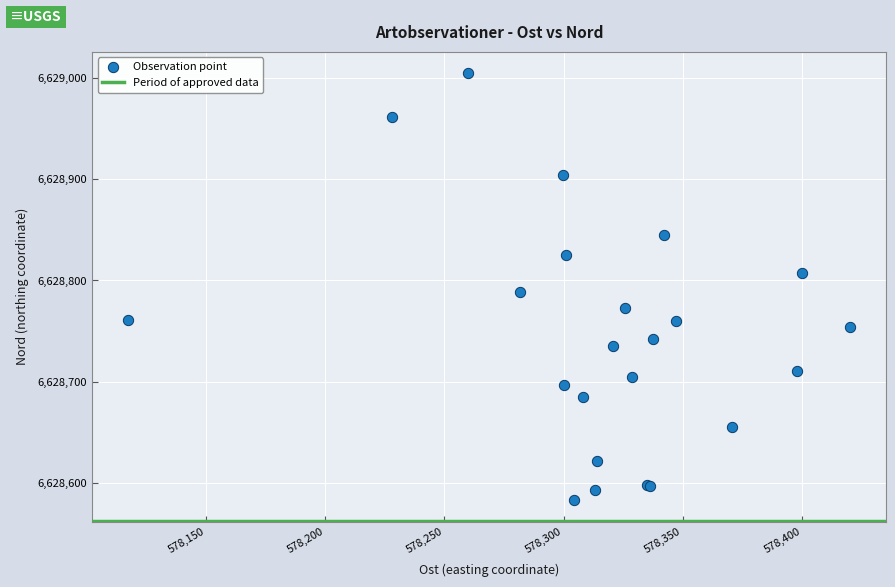

What Y value in the scatter plot is closest to 6628793?

6628788.2